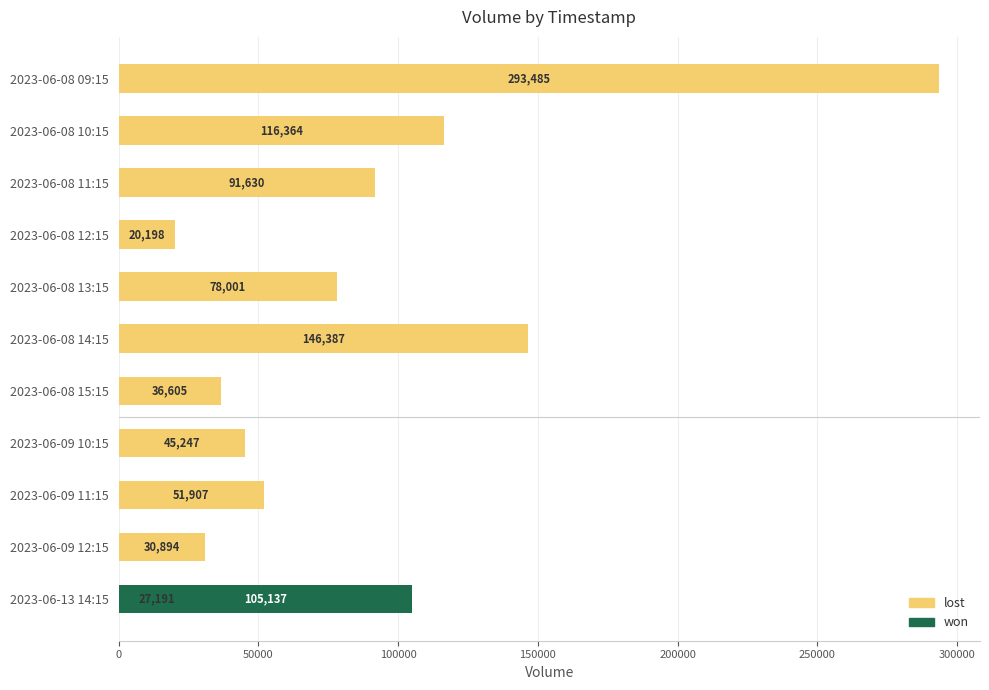

How many groups of bars are there?

11